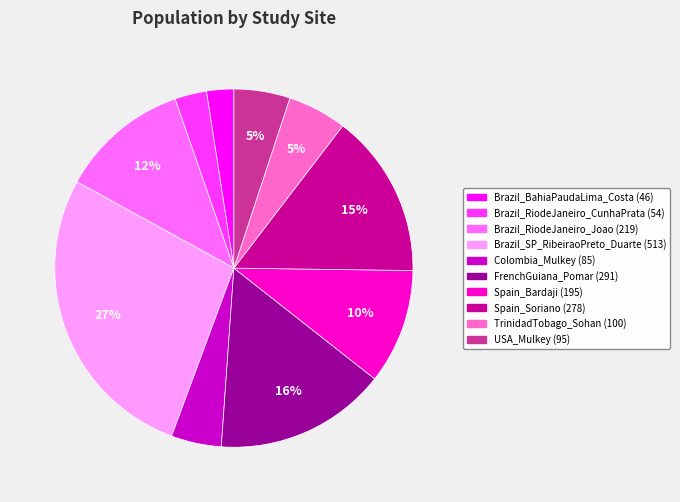

How many slices are in this pie chart?

10